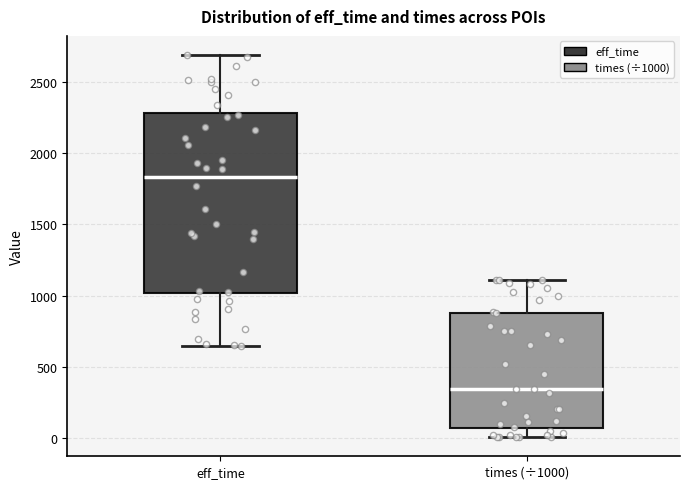

Where is the lower edge of the box for eff_time on the y-axis? The values are not printed on the chart, so give them approximately, as read against the axis.

1000